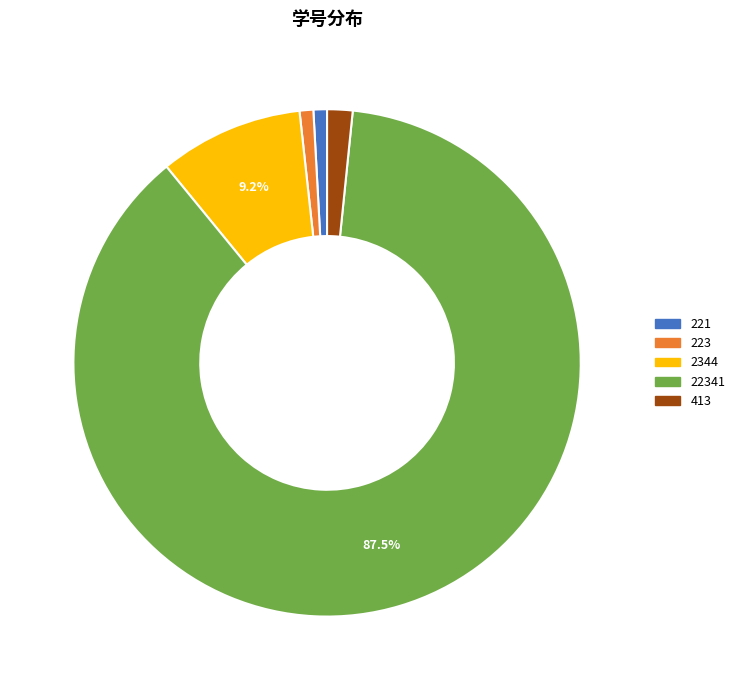

Which has a higher value, 22341 or 221?

22341